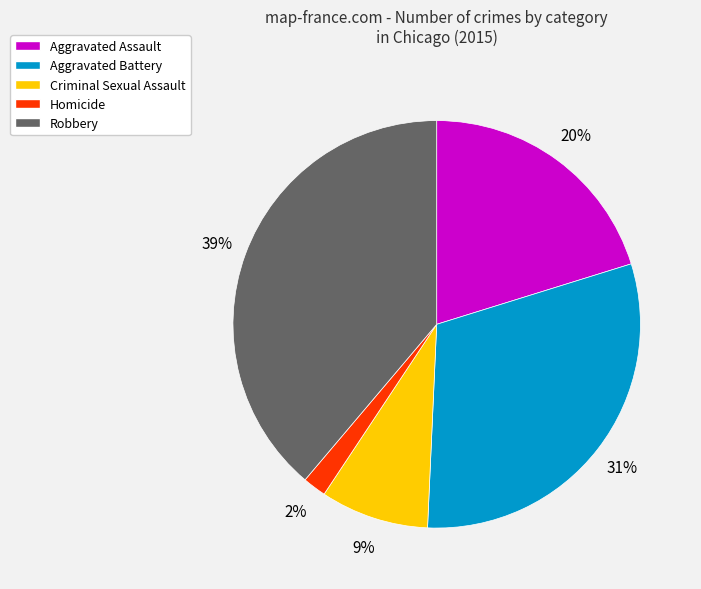

Which has a higher value, Homicide or Aggravated Battery?

Aggravated Battery